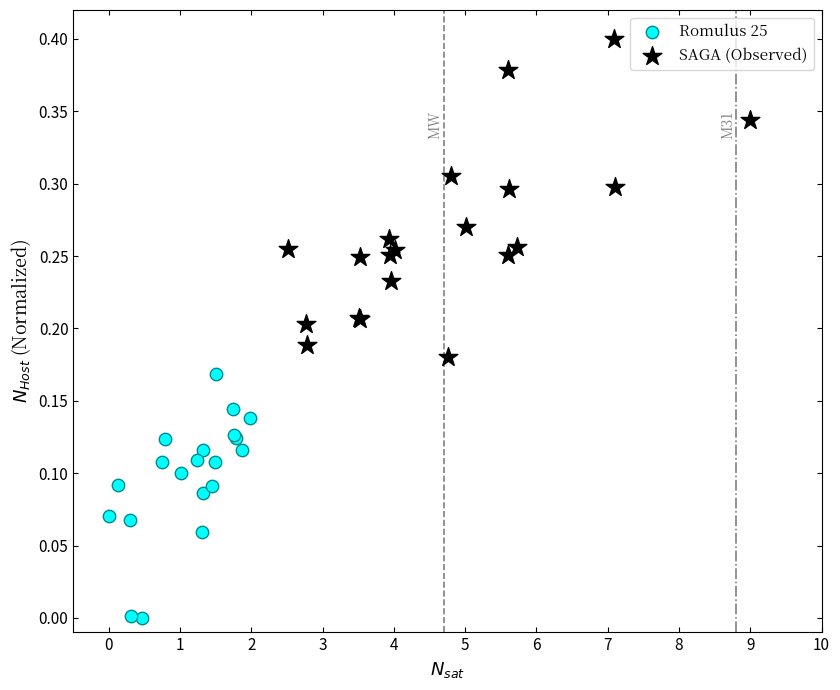

Which series contains the lowest Y value?

Romulus 25